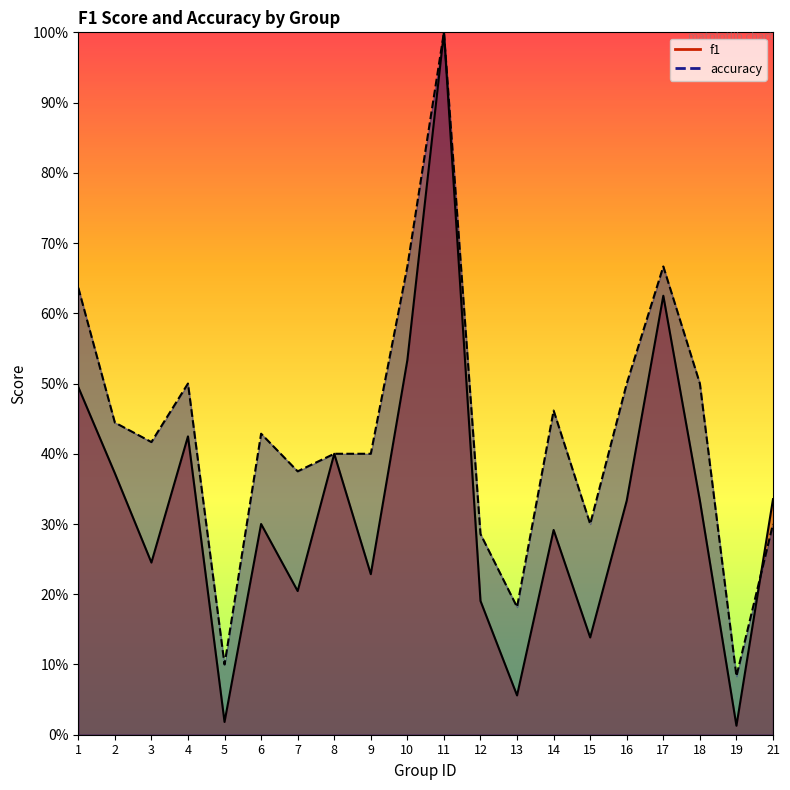

At how many categories does at least one series exceed 0?

20